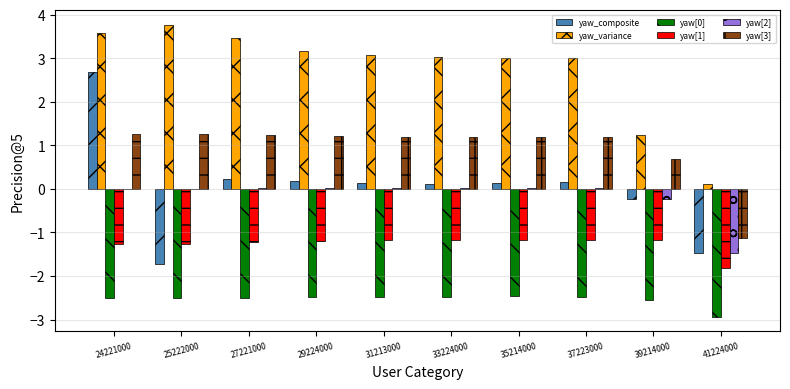

Which label corresponds to the largest value in the chart?

25222000